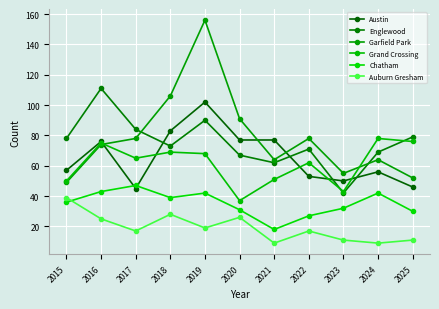

What is the sum of the Englewood values at 2016 and 2025?

190